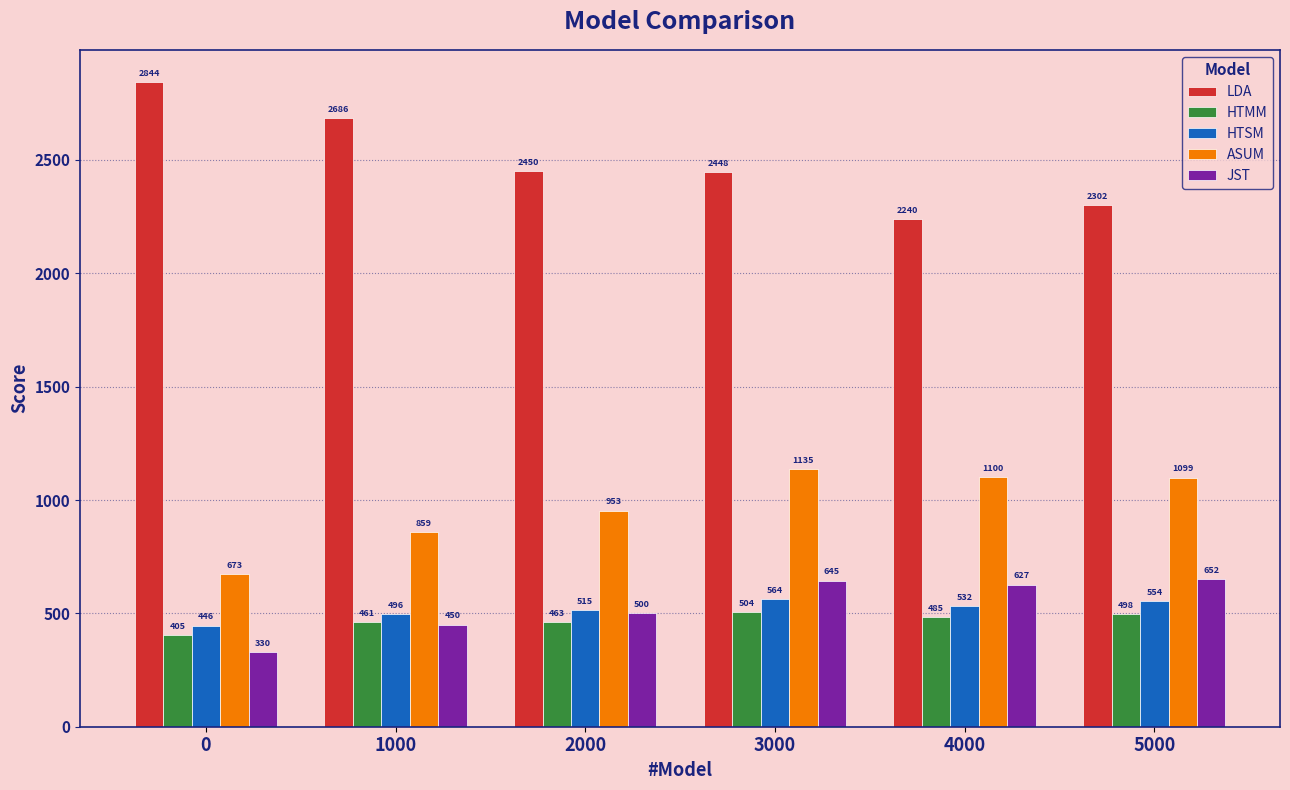

What is the average value of the LDA series?

2494.9